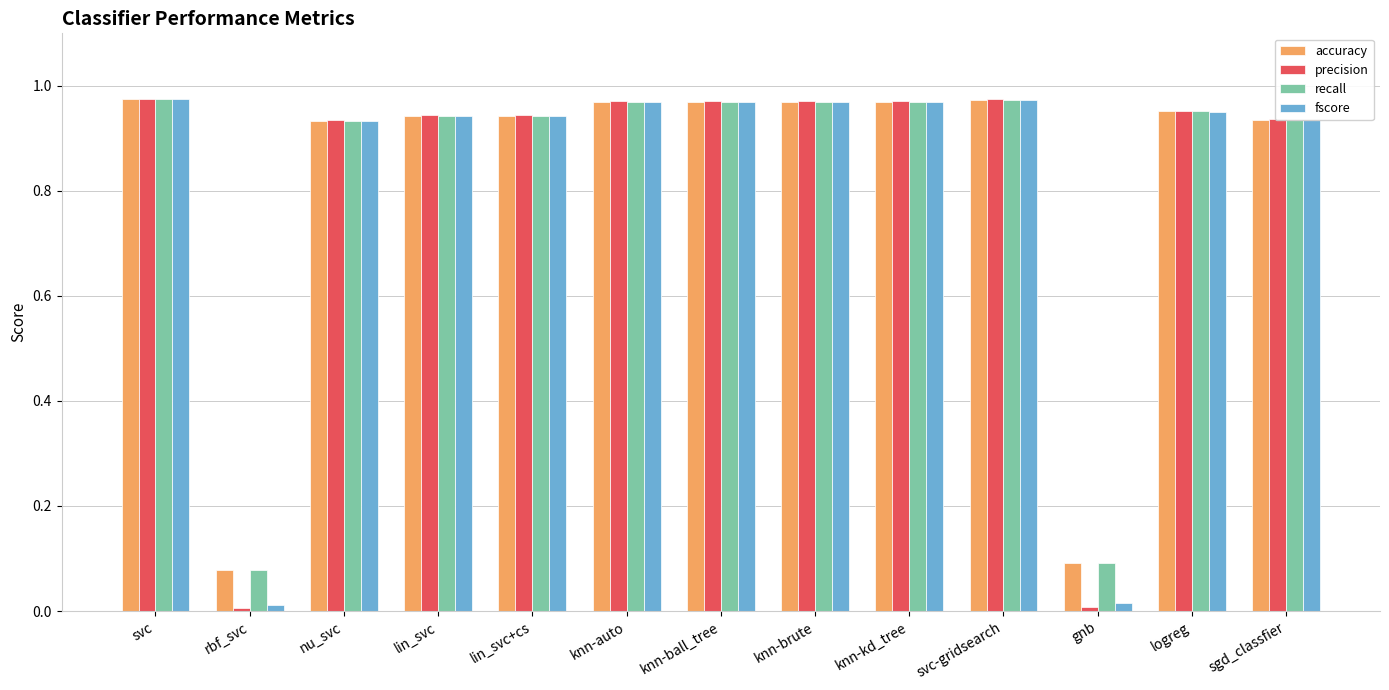

Is the value of accuracy at svc-gridsearch greater than the value of fscore at lin_svc?

Yes